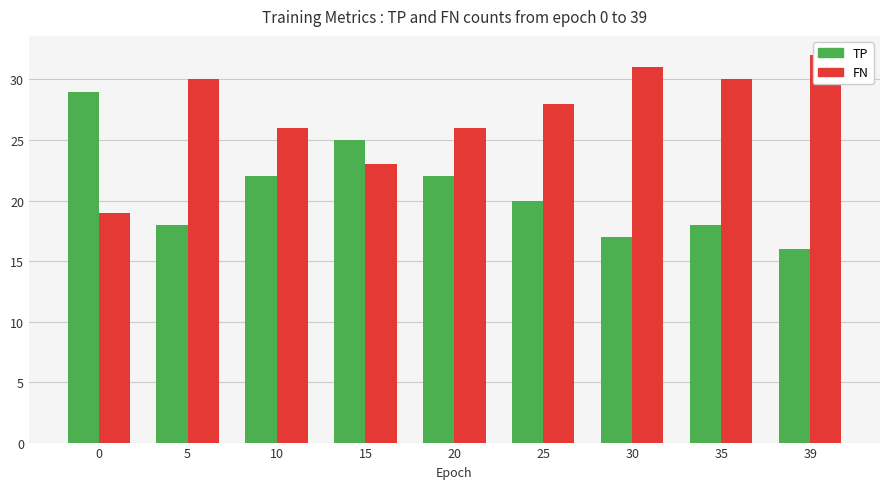

How many data points in TP are above 20?

4